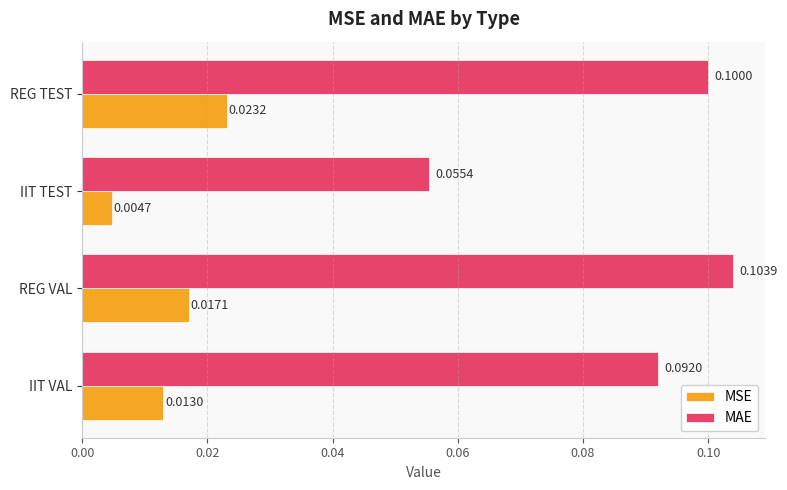

At which label is MAE closest to 0?

IIT TEST